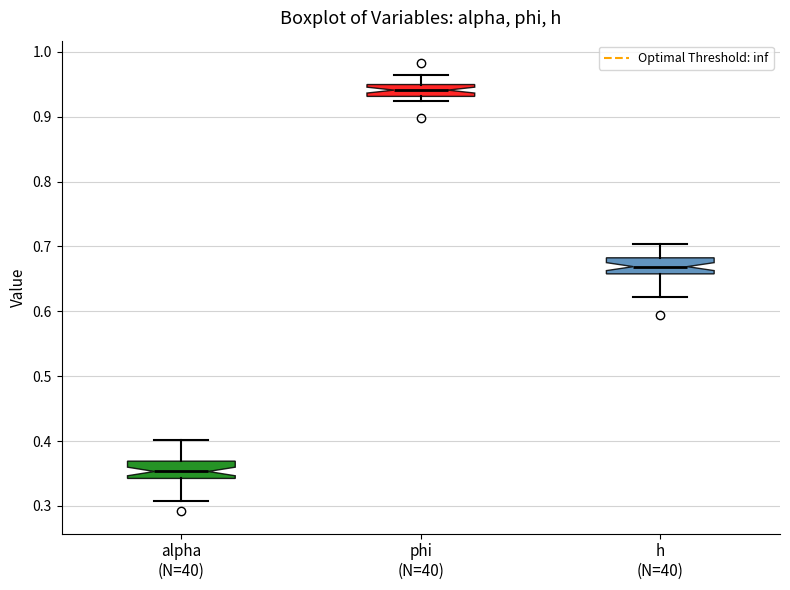

Which box's median line is the highest?

phi (N=40)